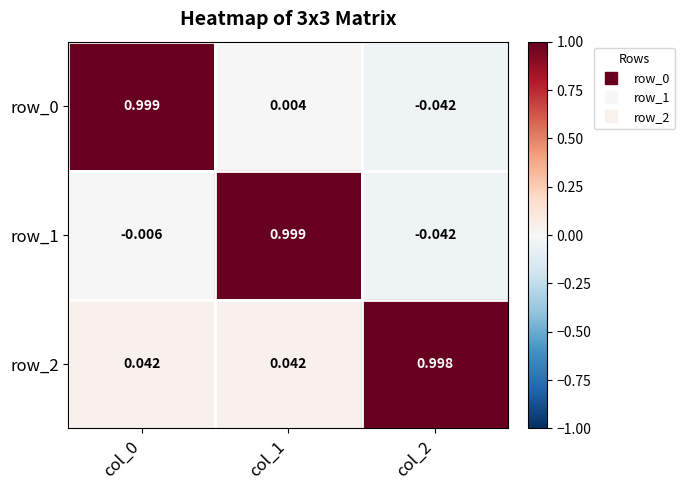

Is the value of row_0 at col_0 greater than the value of row_2 at col_0?

Yes